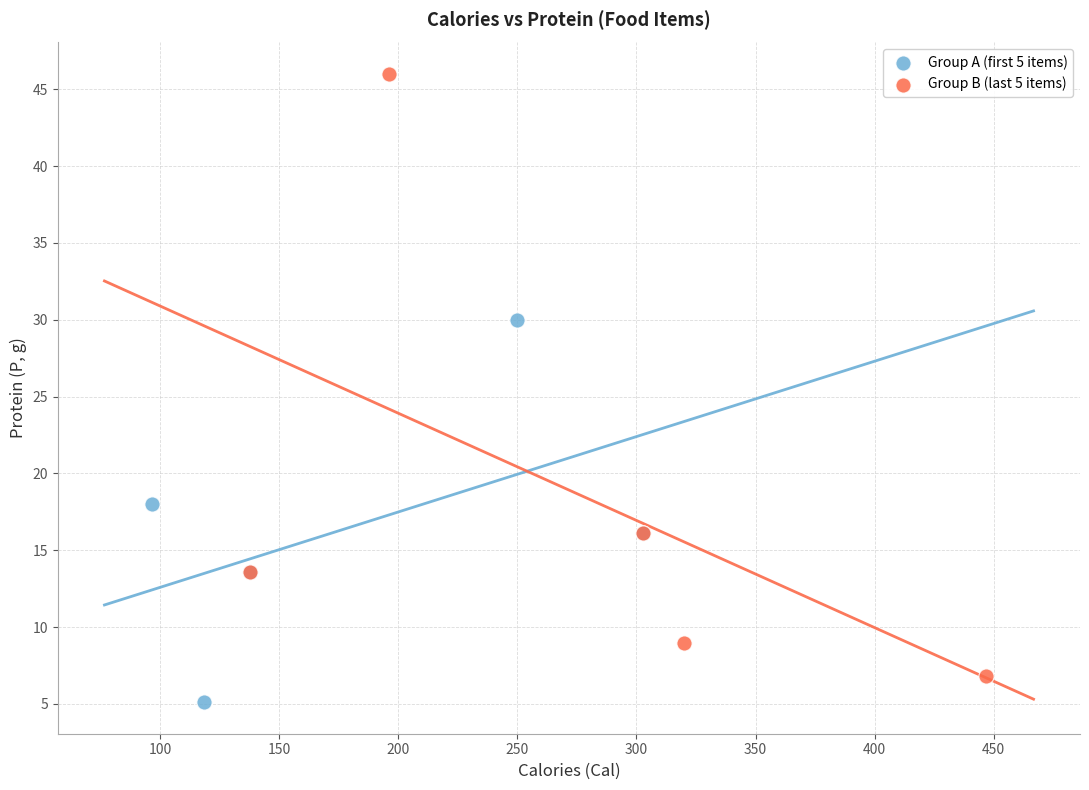

Which series has the largest Y range (max minus min)?

Group B (last 5 items)